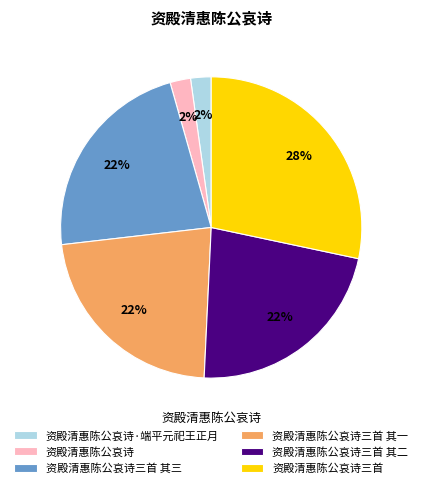

Which has a higher value, 资殿清惠陈公哀诗·端平元祀王正月 or 资殿清惠陈公哀诗三首 其三?

资殿清惠陈公哀诗三首 其三